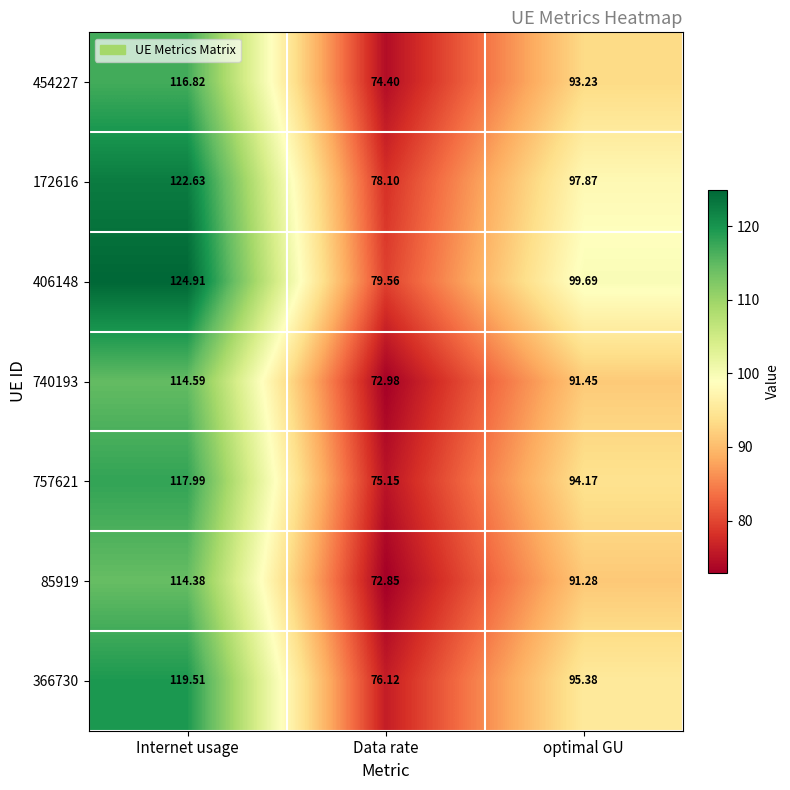

At which label does 406148 reach its minimum?

Data rate